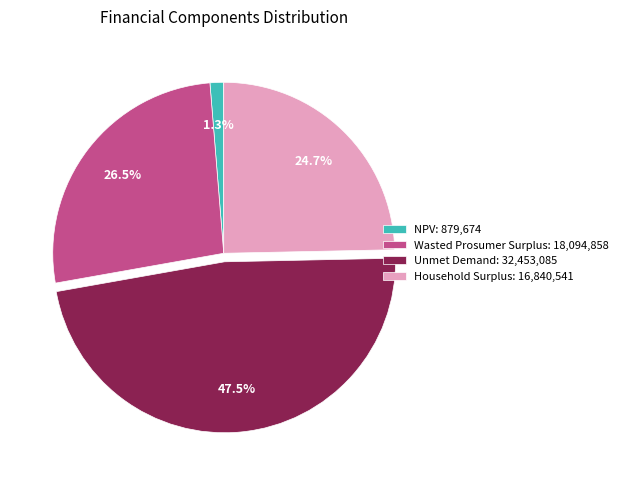

Is it true that Unmet Demand is 42% of the pie?

False